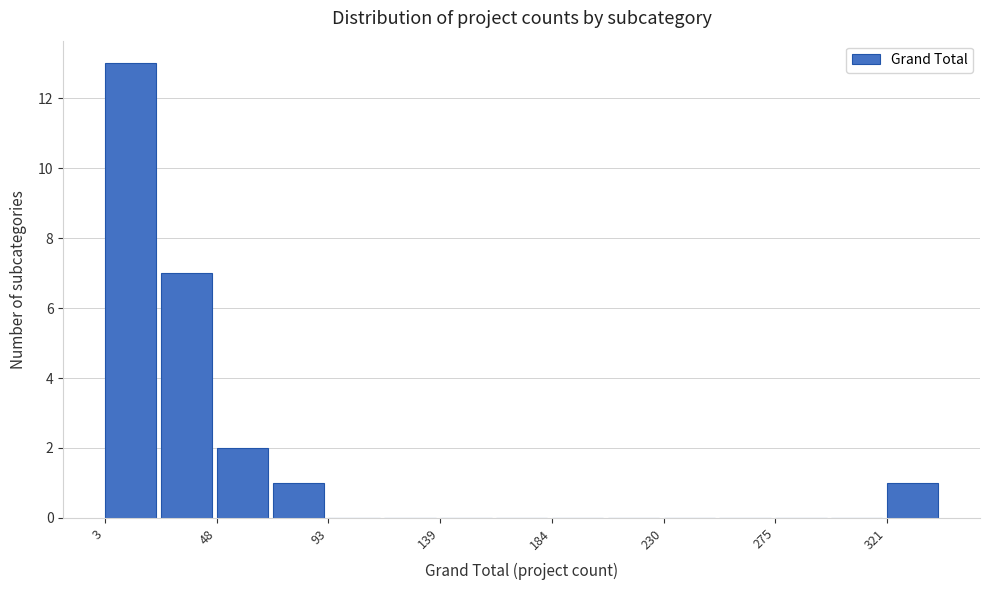

How tall is the bar that spans 70 to 95 on the x-axis? Neither the bar edges nor the heights are printed on the chart, so give them approximately, as read against the axes.

1